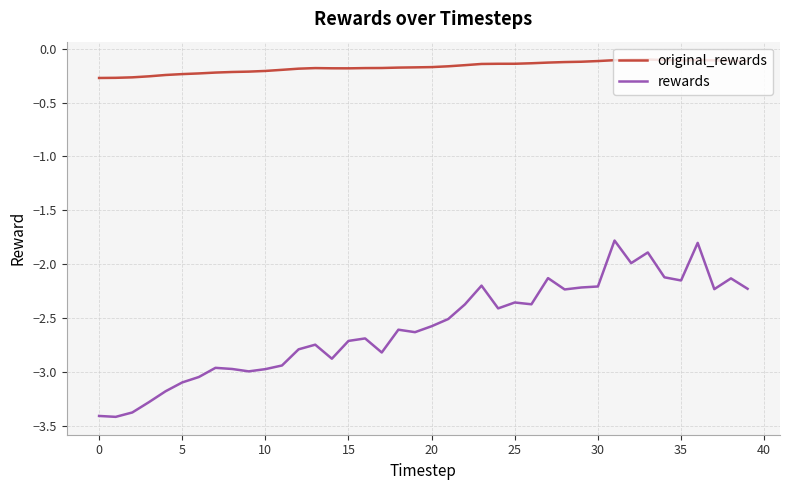

Rank the series by their average value, from highest to lowest.

original_rewards, rewards